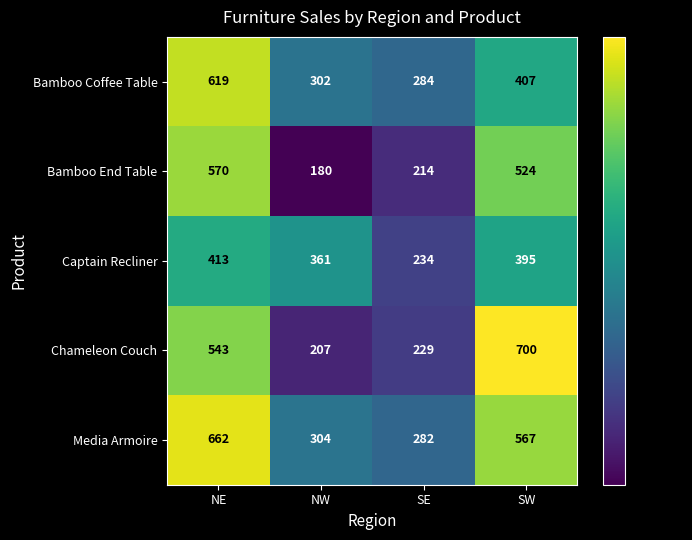

List the series in order of their overall mean, lowest first.

Captain Recliner, Bamboo End Table, Bamboo Coffee Table, Chameleon Couch, Media Armoire